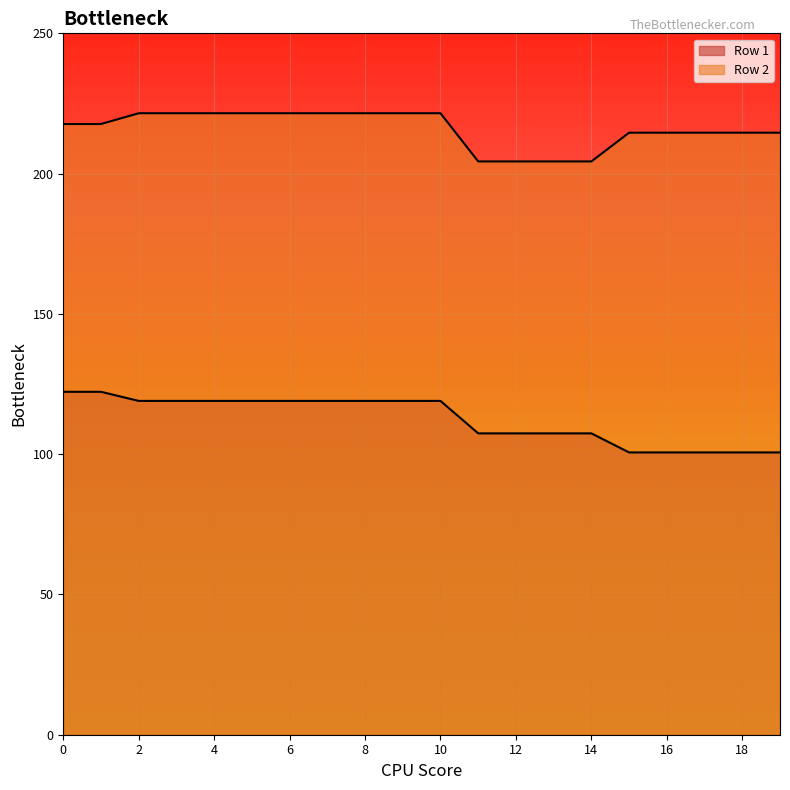

Between 13 and 7, which is larger?

7